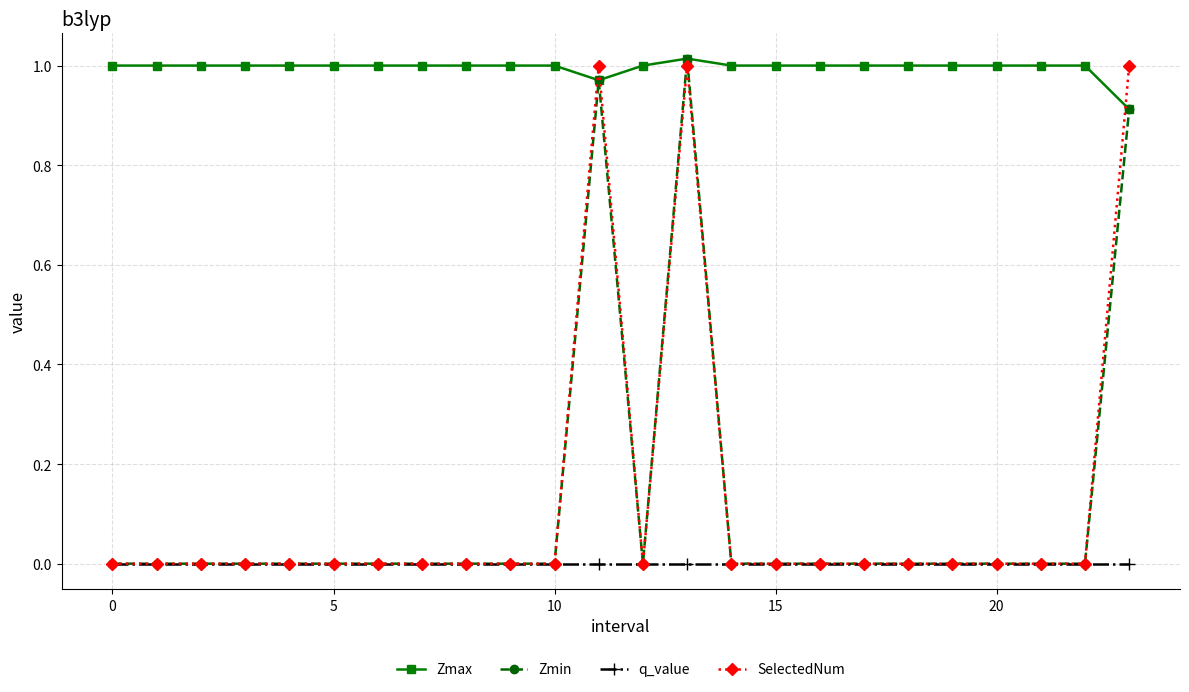

How many lines are shown in the chart?

4